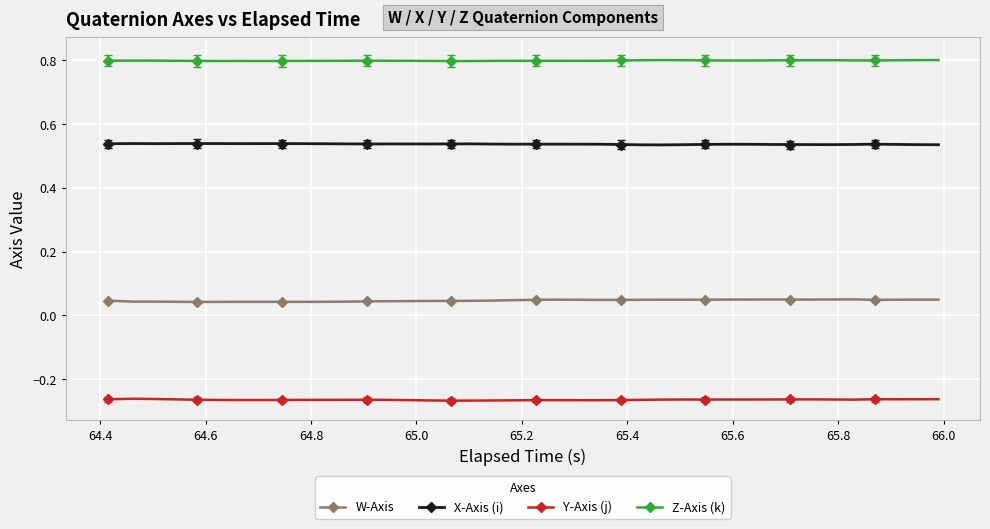

List the series in order of their overall mean, highest first.

Z-Axis (k), X-Axis (i), W-Axis, Y-Axis (j)